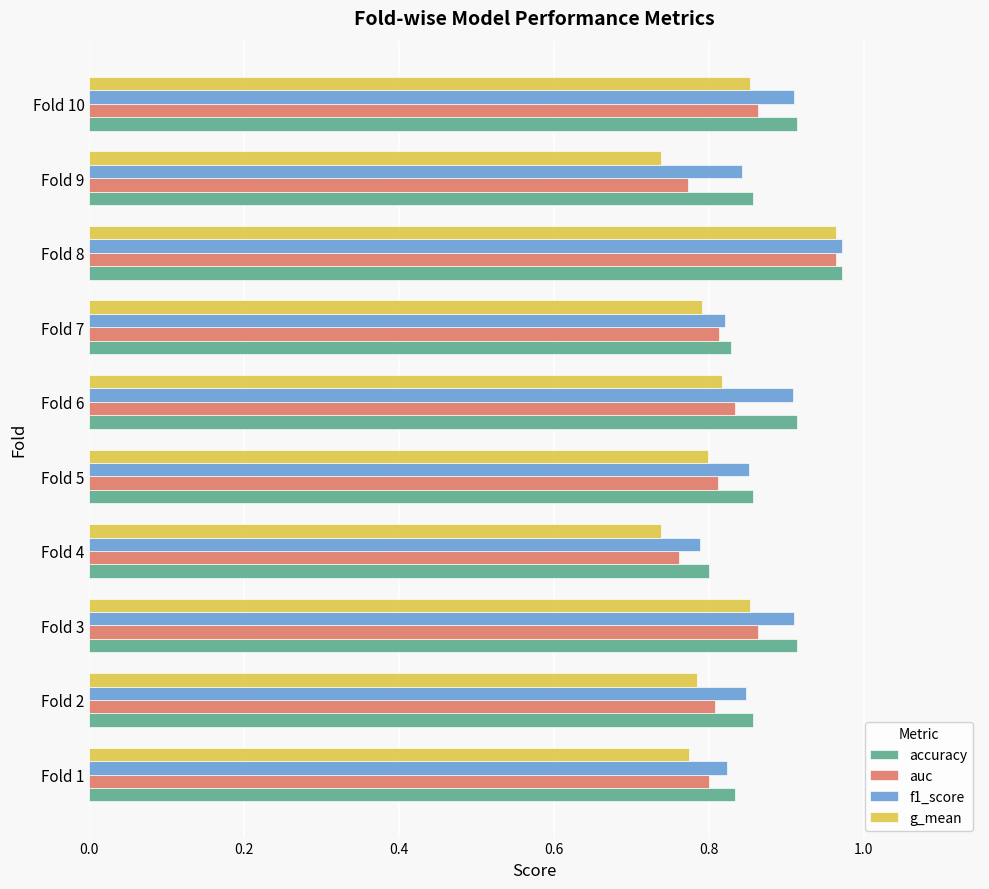

What is the difference between the maximum and minimum values in the f1_score series?

0.2